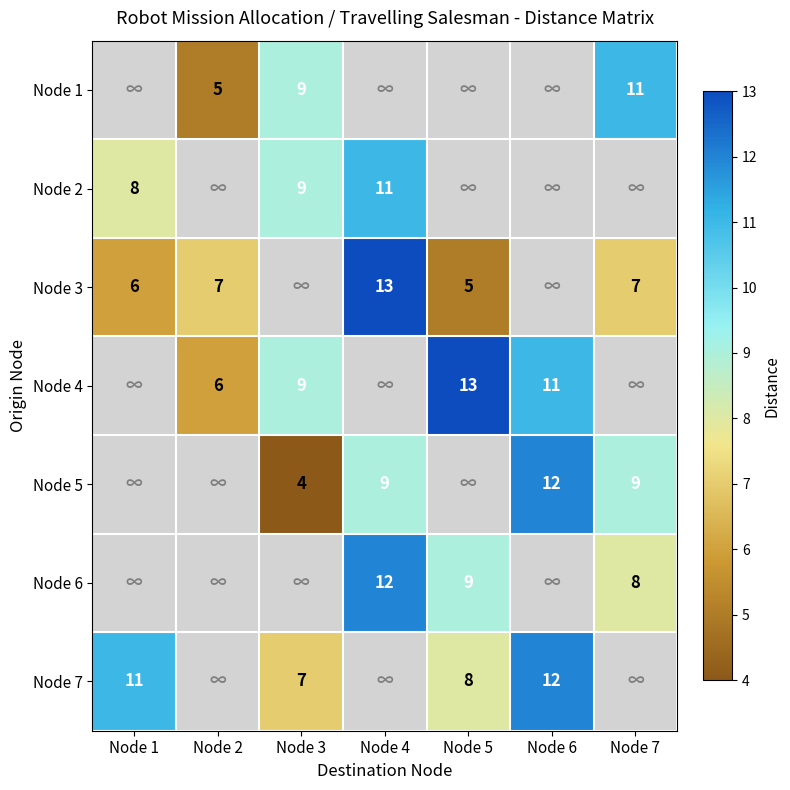

What is the sum of the Node 4 values at Node 2 and Node 3?

15